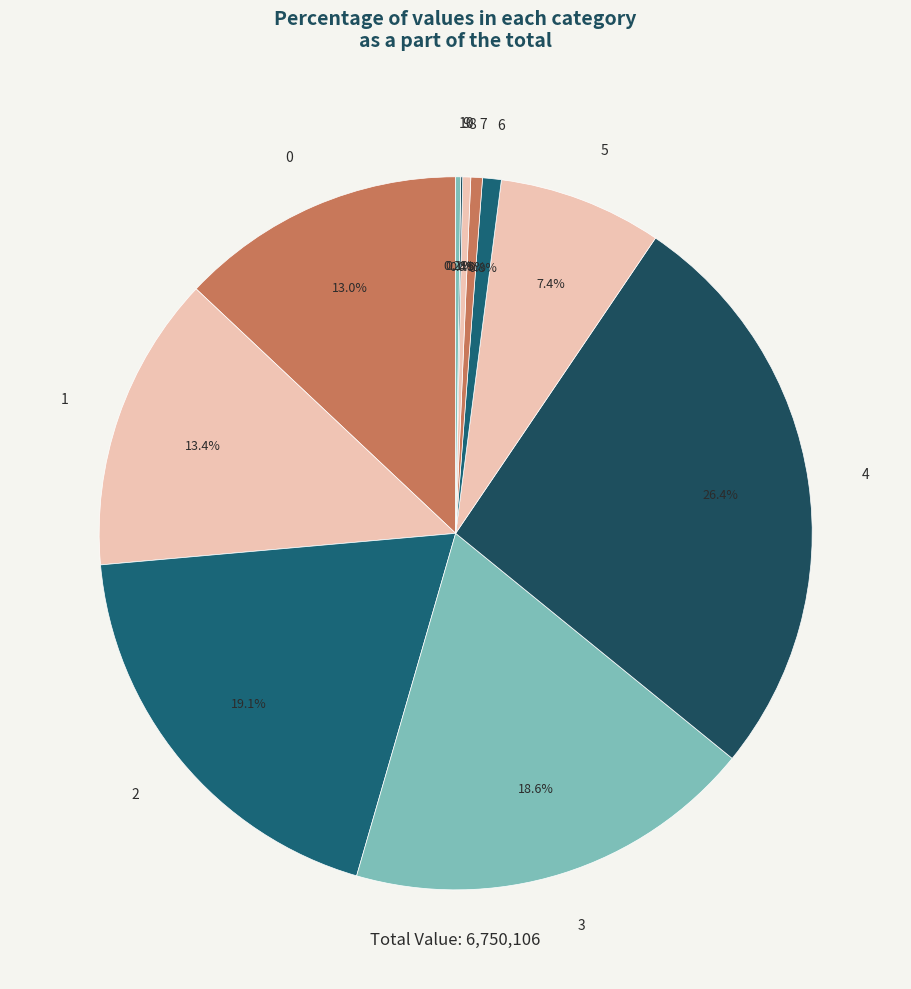

Does 4 represent more than half of the total?

No